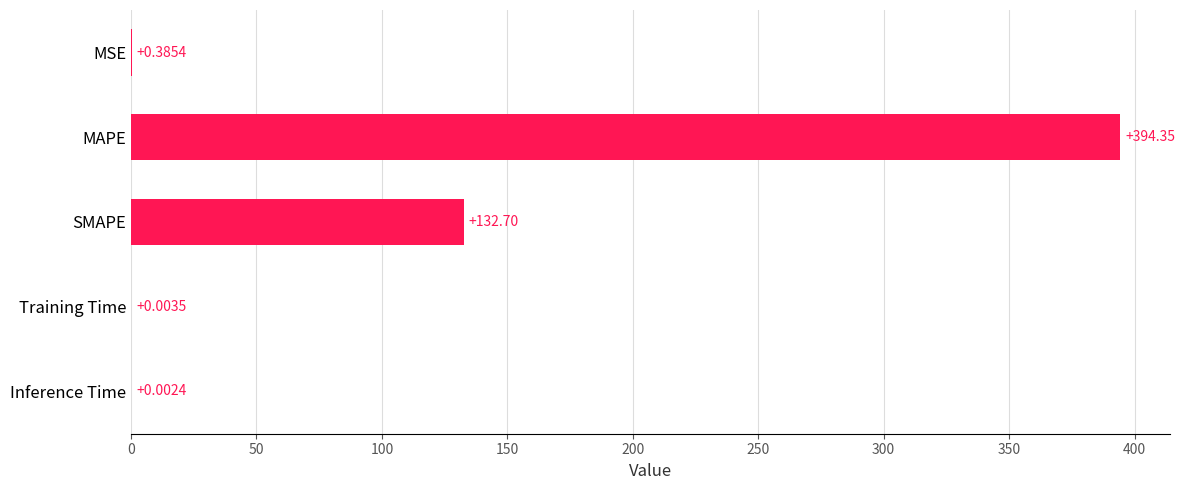

What is the sum of the values at Training Time and MAPE?

394.4